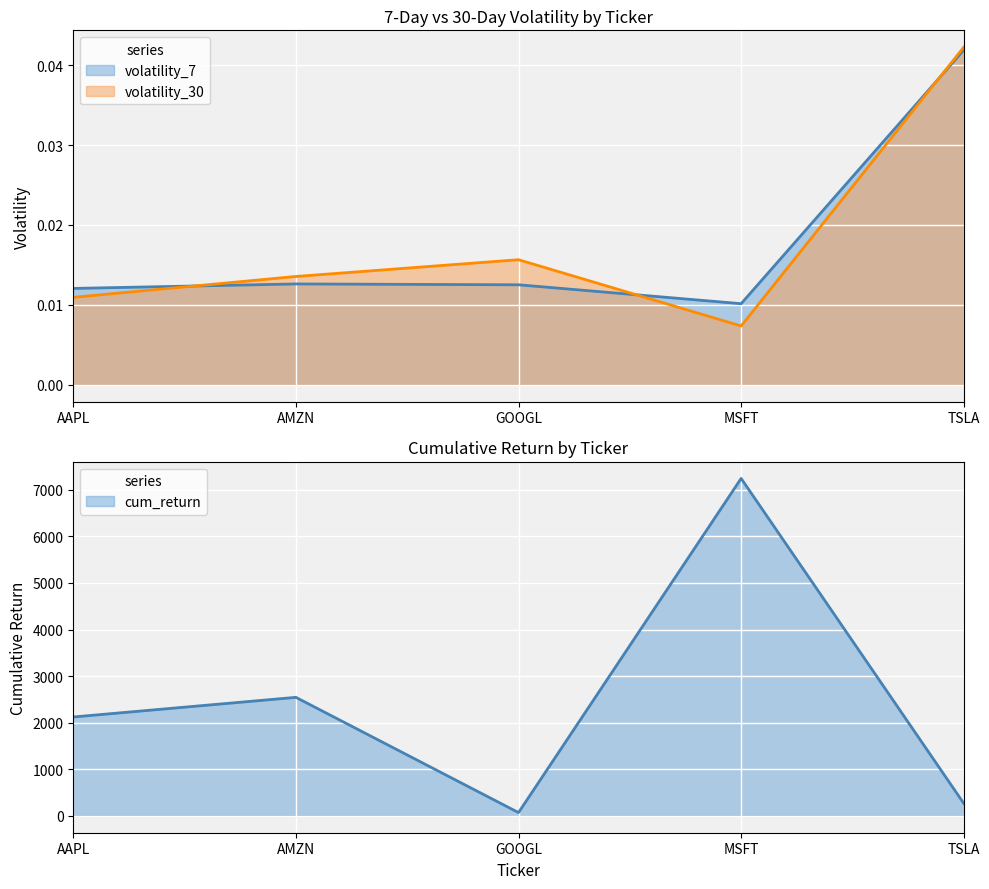

Where is volatility_7 nearest to the value 0?

MSFT